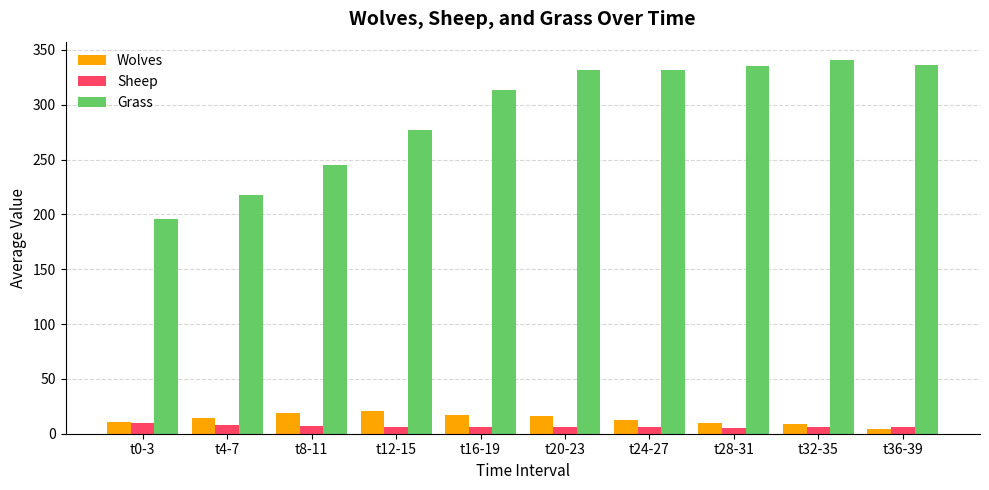

At how many categories does at least one series exceed 132?

10